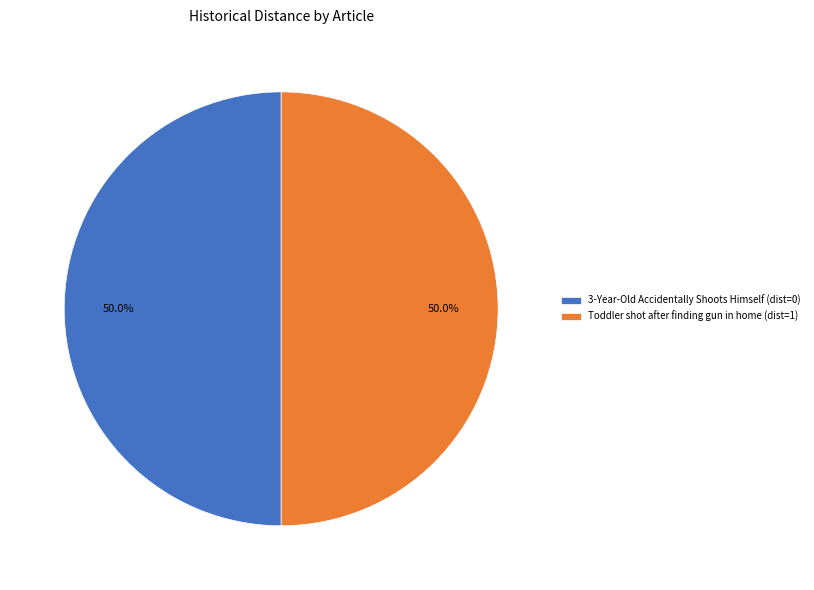

Do 3-Year-Old Accidentally Shoots Himself and Toddler shot after finding gun in home together represent more than half of the pie?

Yes